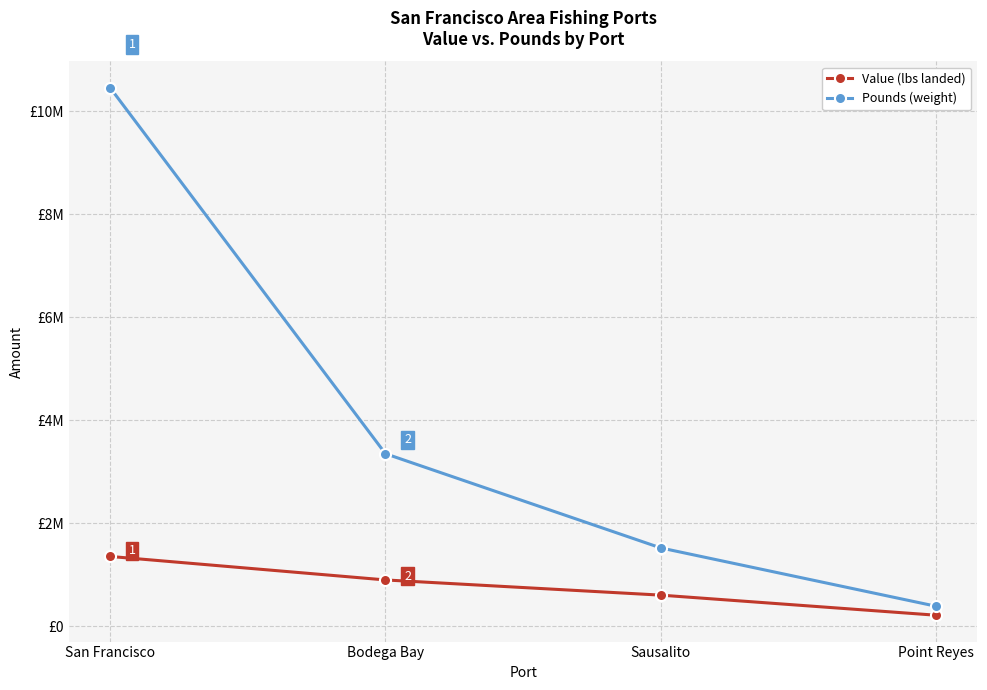

Reading left to right, list all the values displayed in this chart.

Value (lbs landed): 1358145	902302	607452	217647
Pounds (weight): 10453437	3351902	1523836	391964